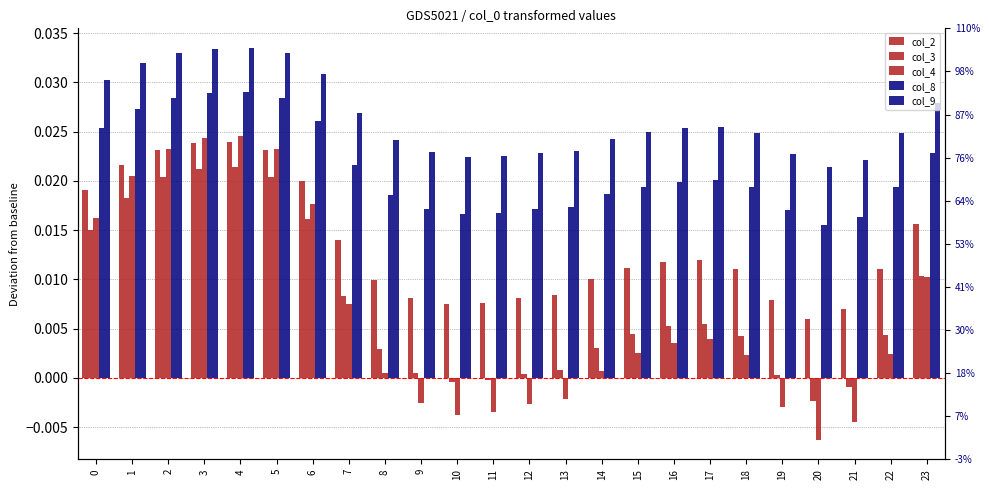

At how many categories does at least one series exceed 0?

24